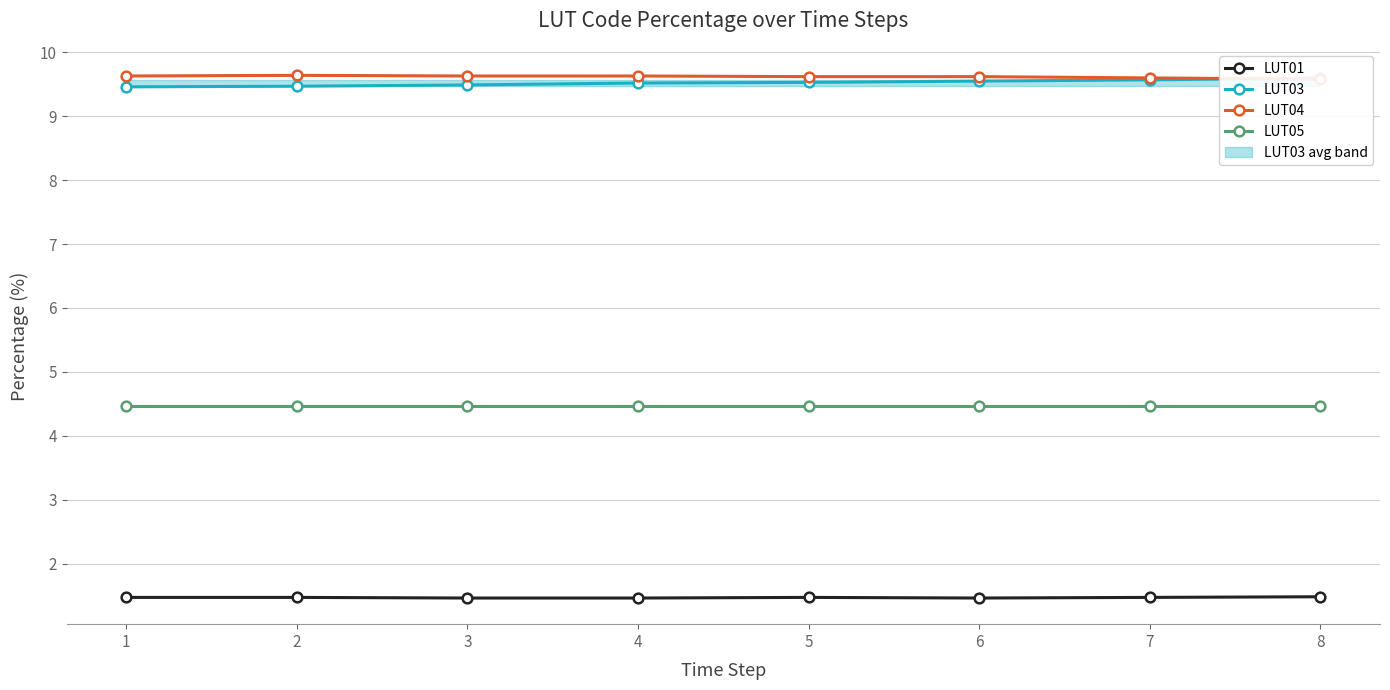

Rank the categories by LUT05 value from lowest to highest.

1, 2, 3, 4, 5, 6, 7, 8